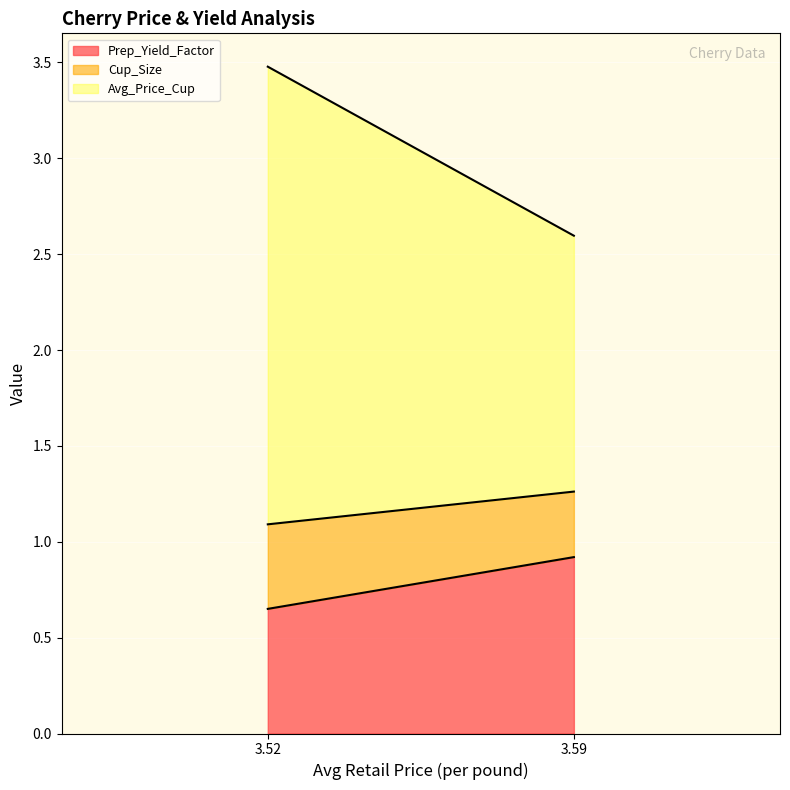

Which category has the lowest value in the Cup_Size series?

3.592989755494516